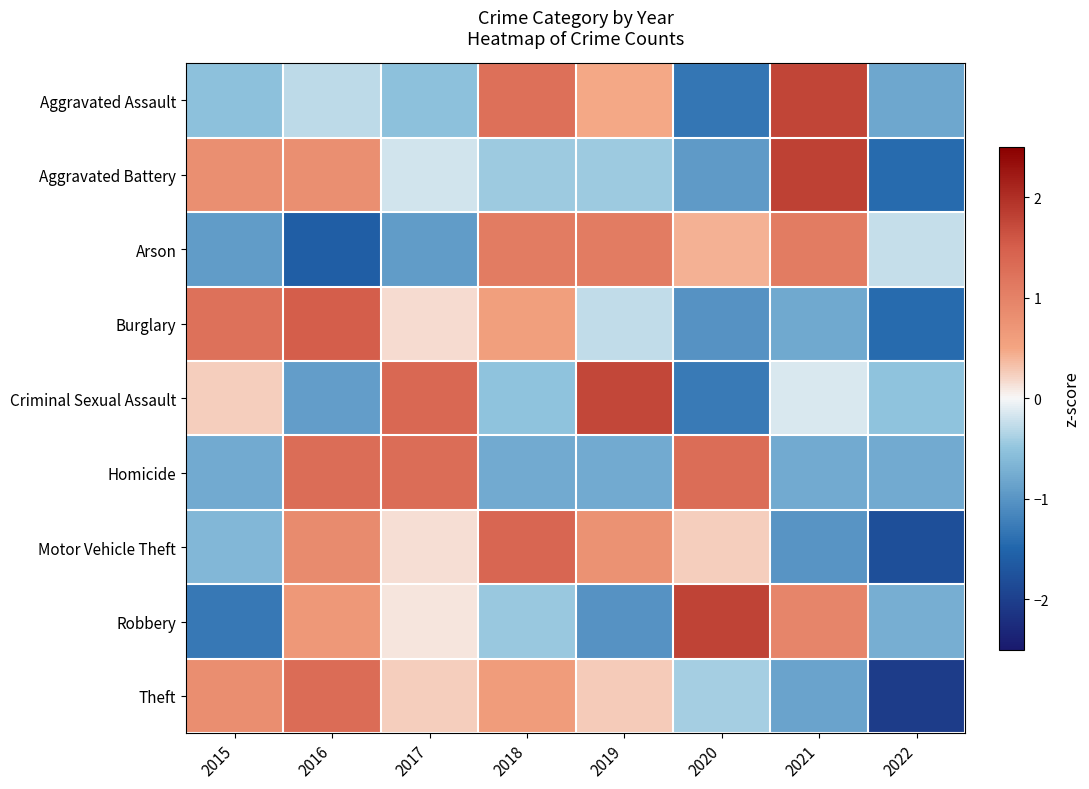

How many series are shown in this chart?

9